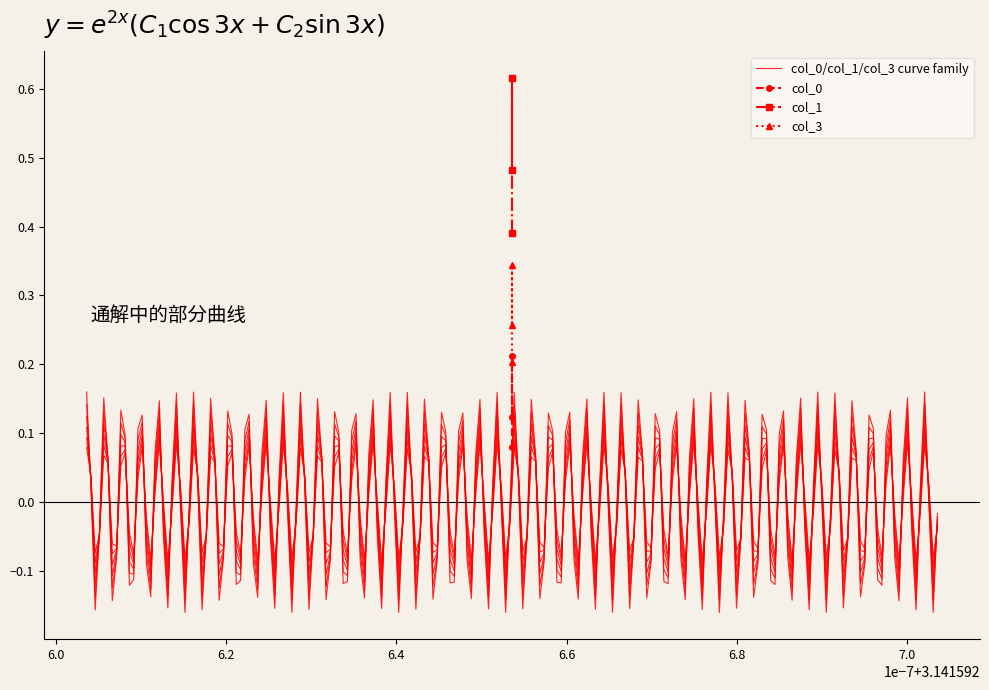

Is the value of col_3 at 3.1415926535897927 greater than the value of col_0 at 3.1415926535897927?

Yes